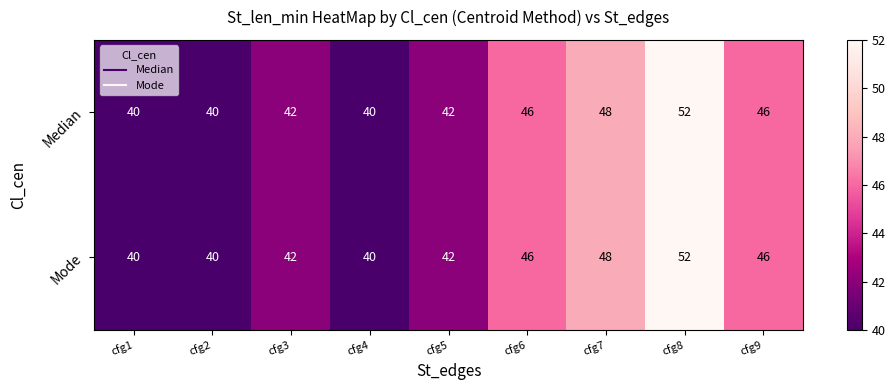

What is the sum of the Median values at cfg1 and cfg2?

80